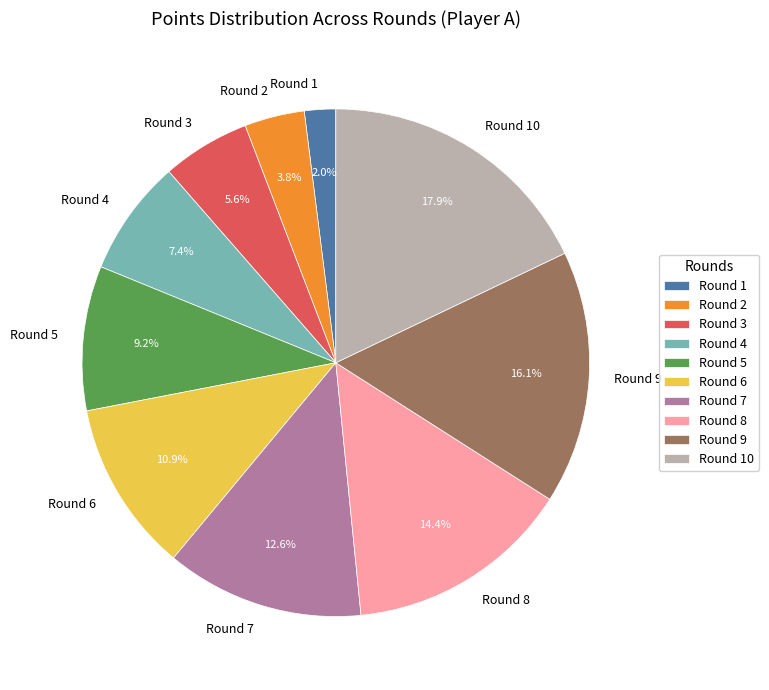

How many segments does this pie chart have?

10